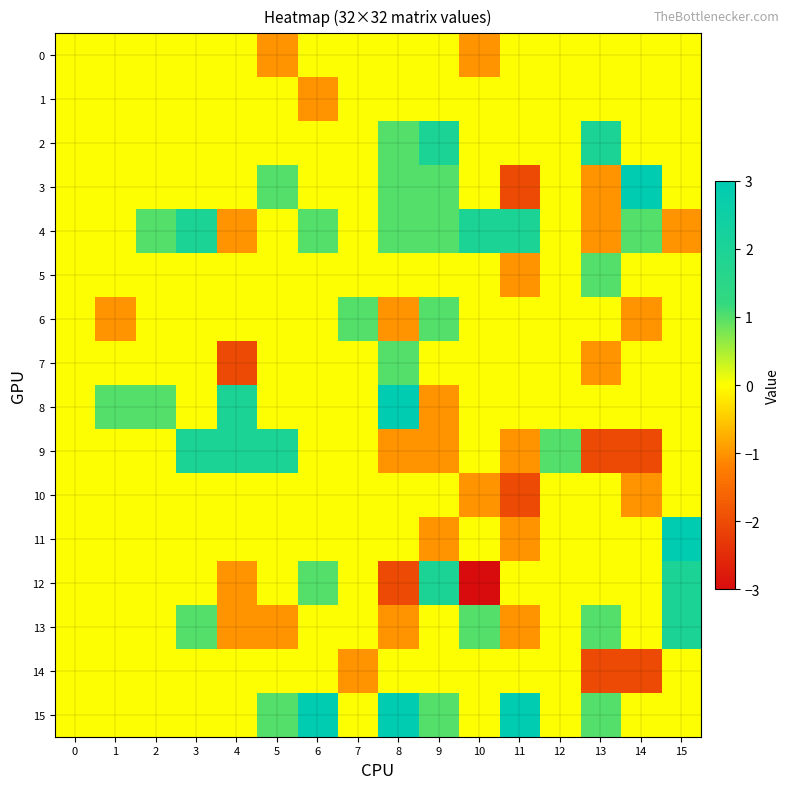

Which series has the largest total across all categories?

15